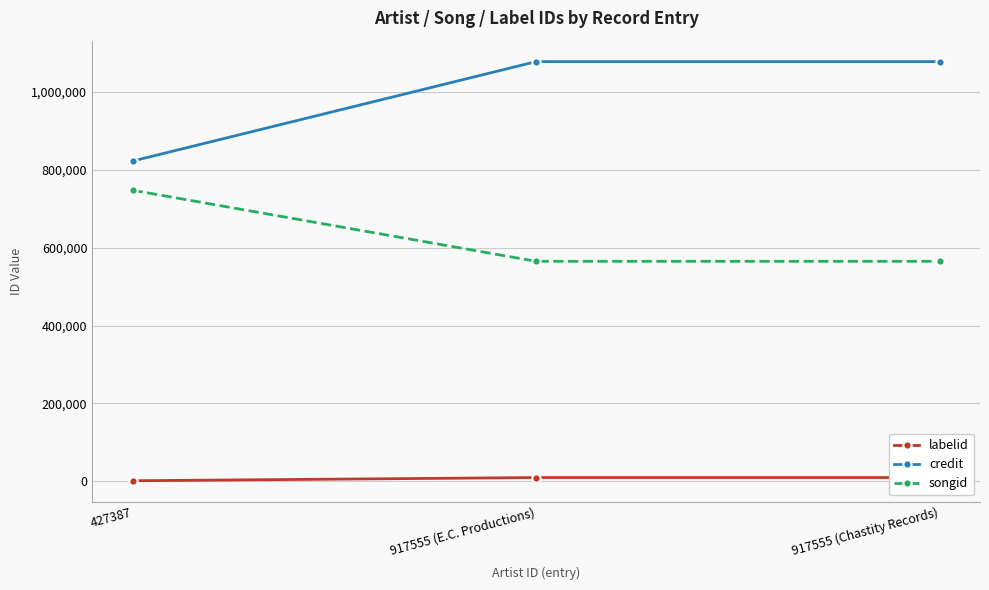

Is it true that labelid equals 9622 at 917555 (E.C. Productions)?

True